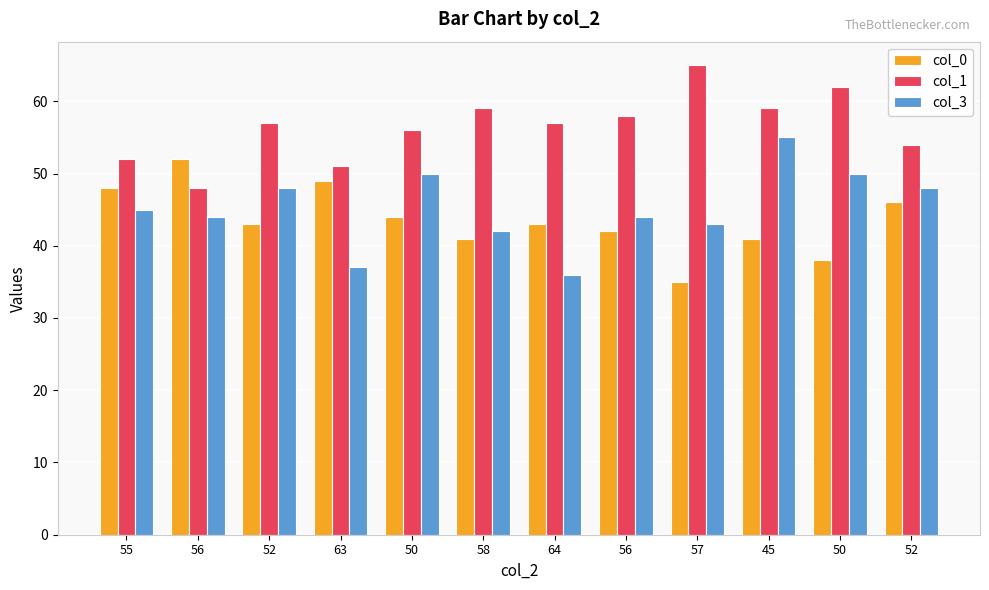

At which label does col_0 first exceed 43?

55